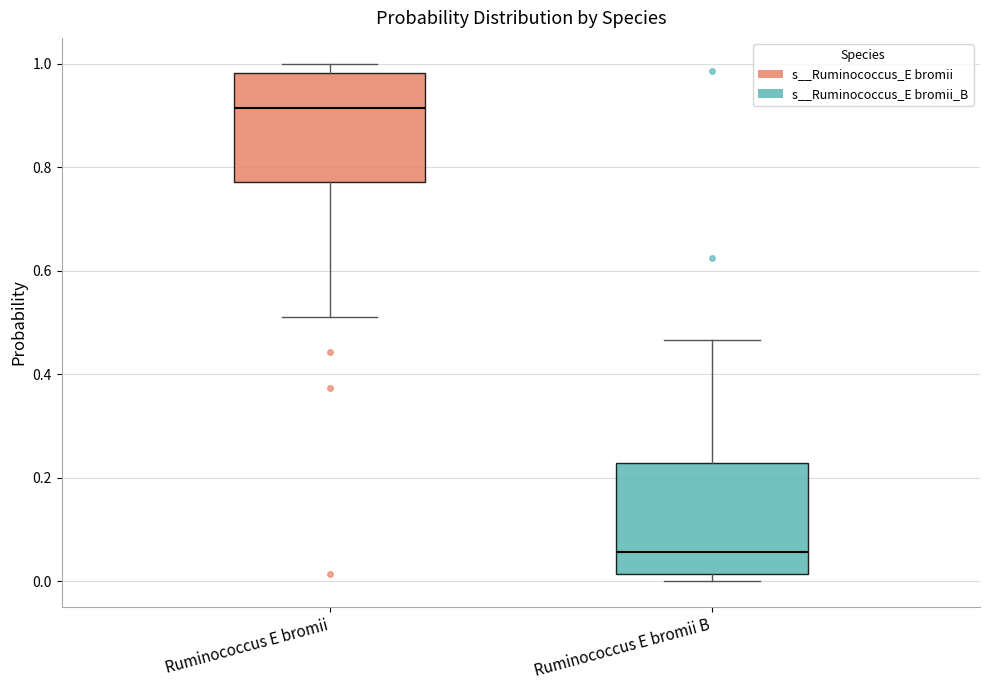

Where does the median line of the box for Ruminococcus E bromii B sit on the y-axis? The values are not printed on the chart, so give them approximately, as read against the axis.

0.06